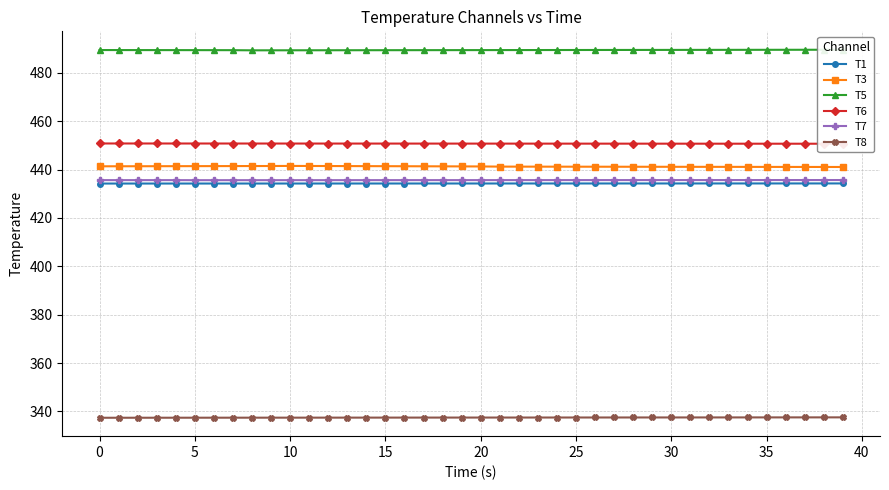

What value does the T1 series have at 37?

434.3